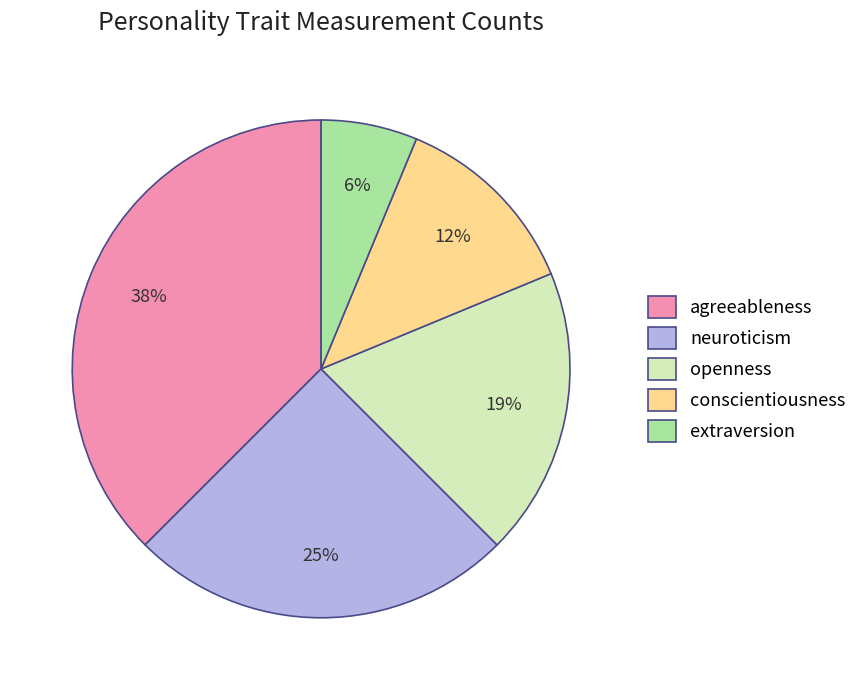

Count the number of slices in the pie.

5